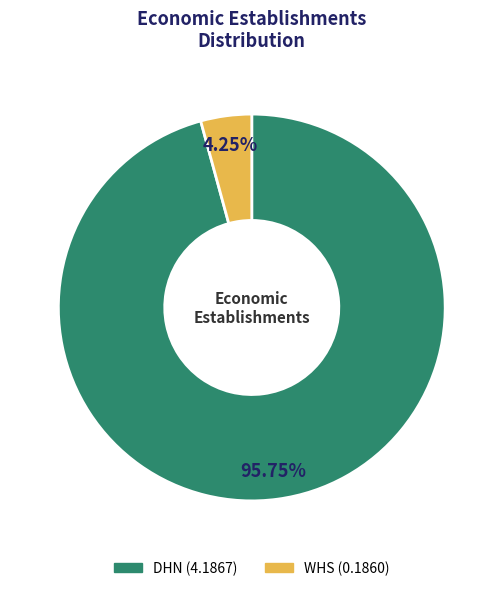

Which slice is the smallest?

WHS